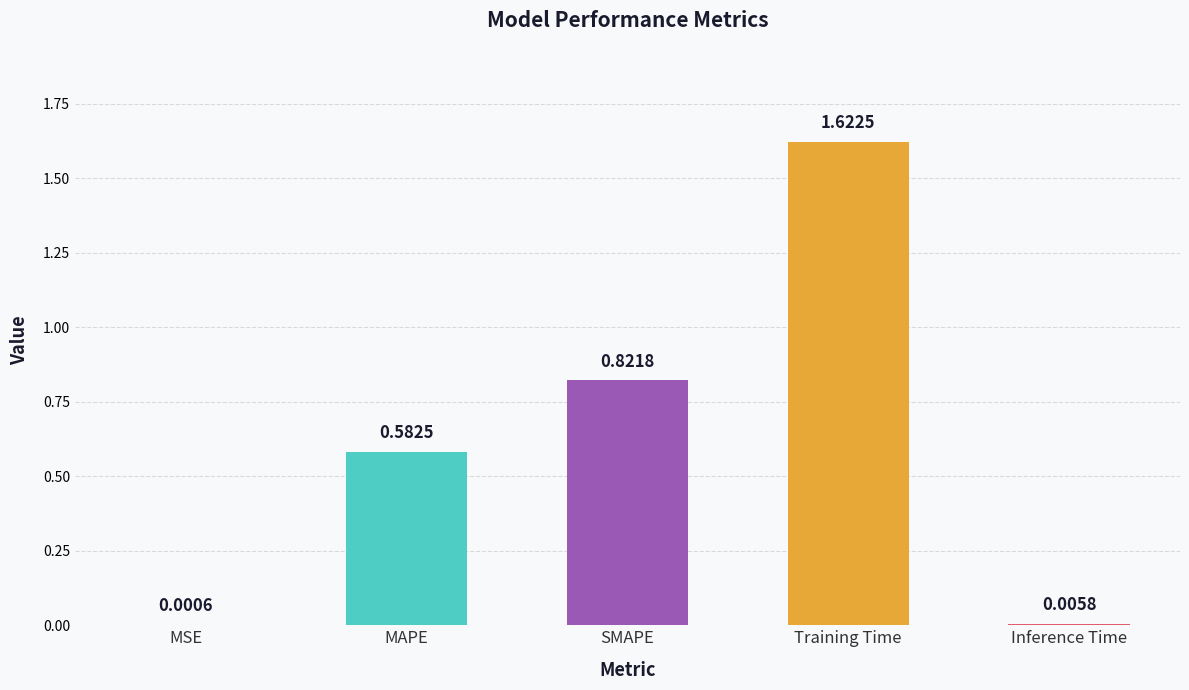

What is the difference between the maximum and minimum values?

1.6